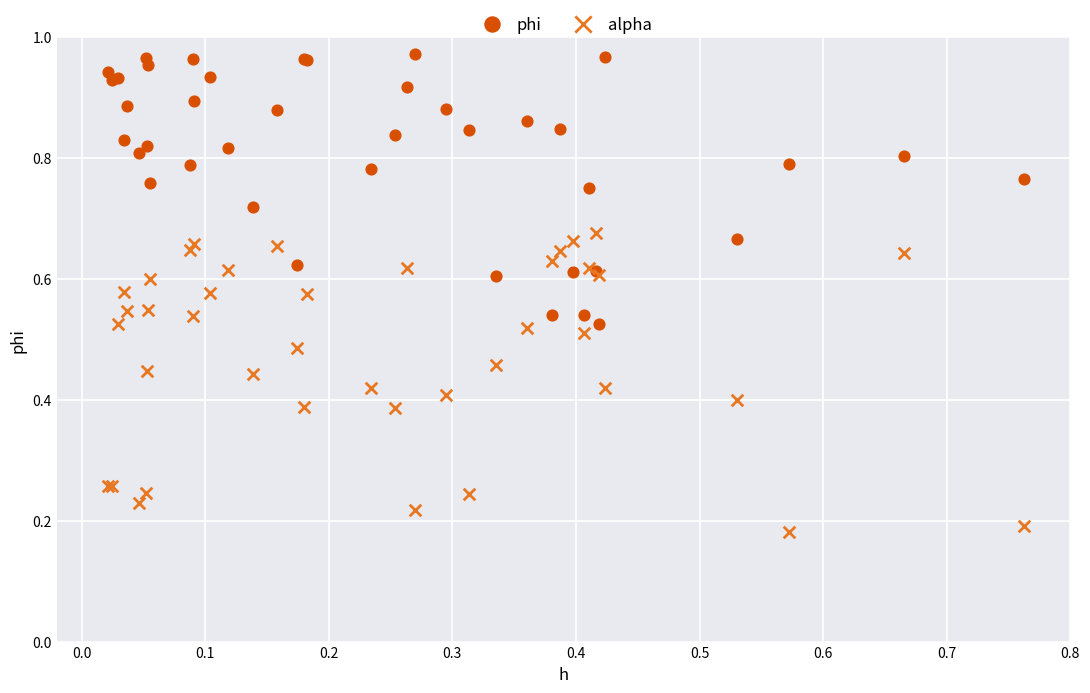

Which series has the largest Y range (max minus min)?

alpha